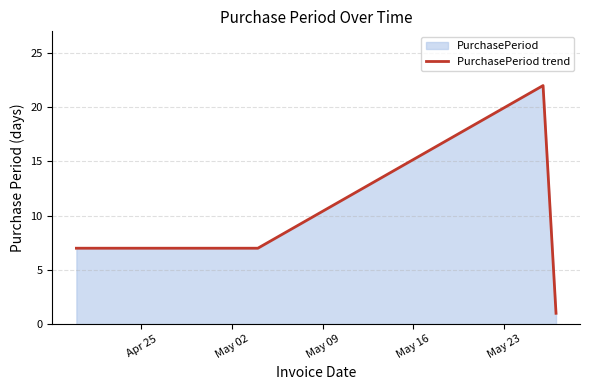

What is the average value?

9